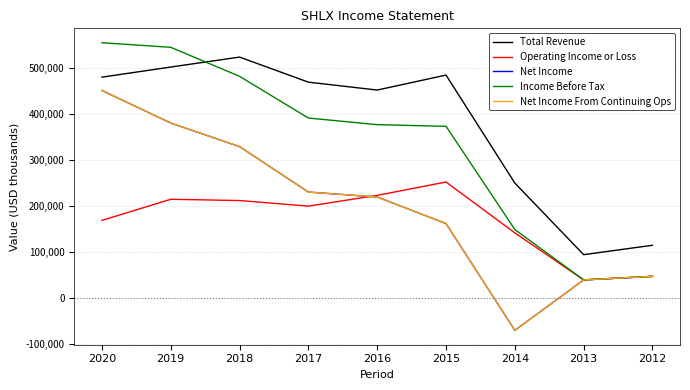

Does the chart display data point markers on the line(s)?

No